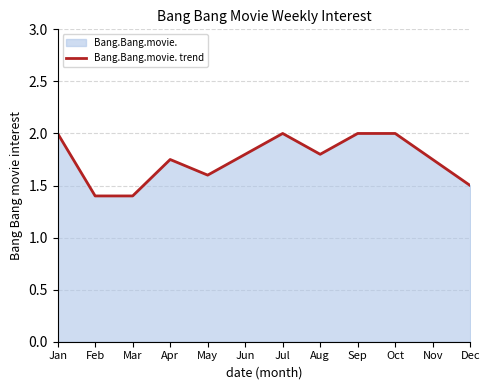

What is the sum of all values?

21.0